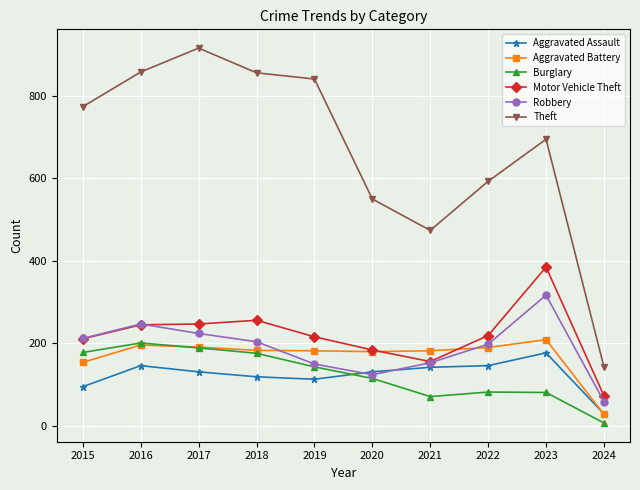

What is the difference between the highest and lowest values at 2022?

511